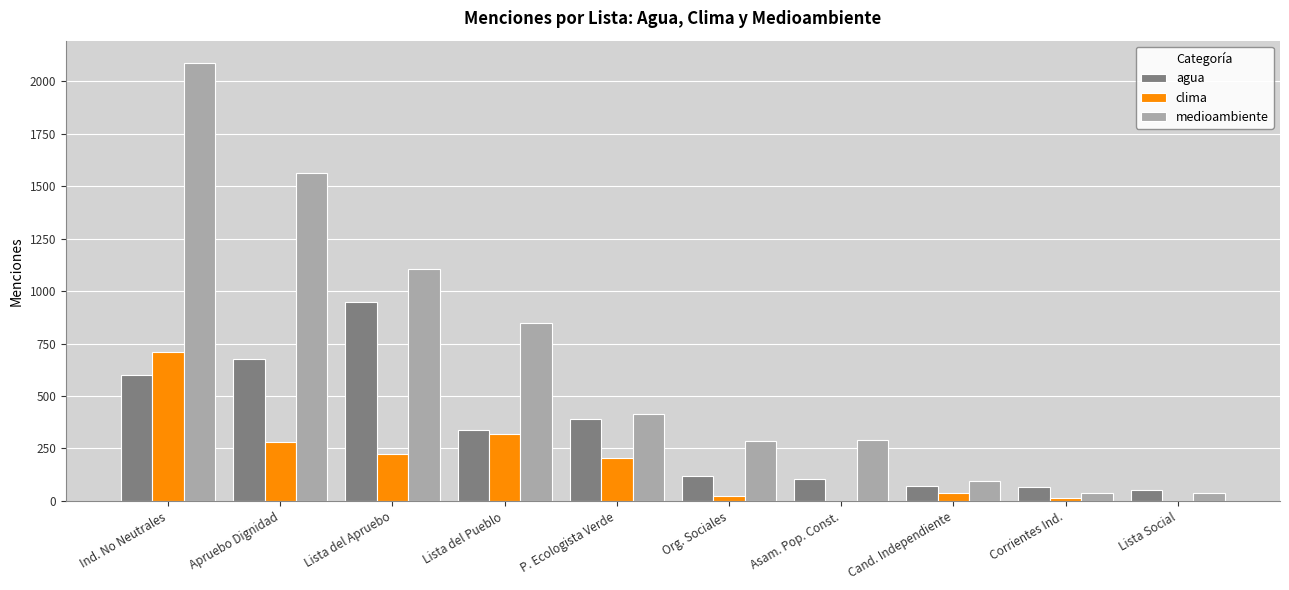

What is the greatest value displayed?

2089